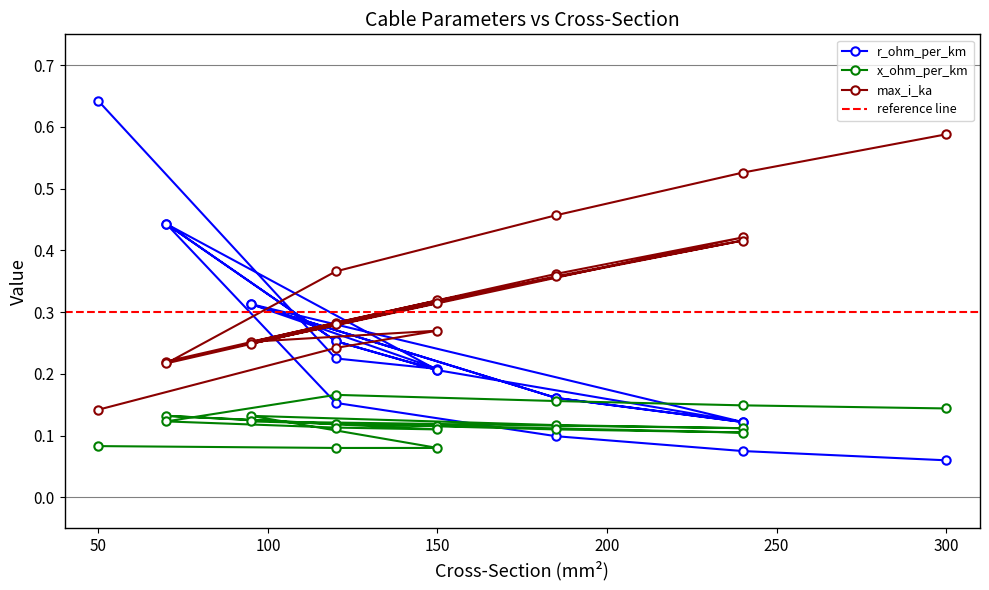

At which category is the sum across all series the highest?

50